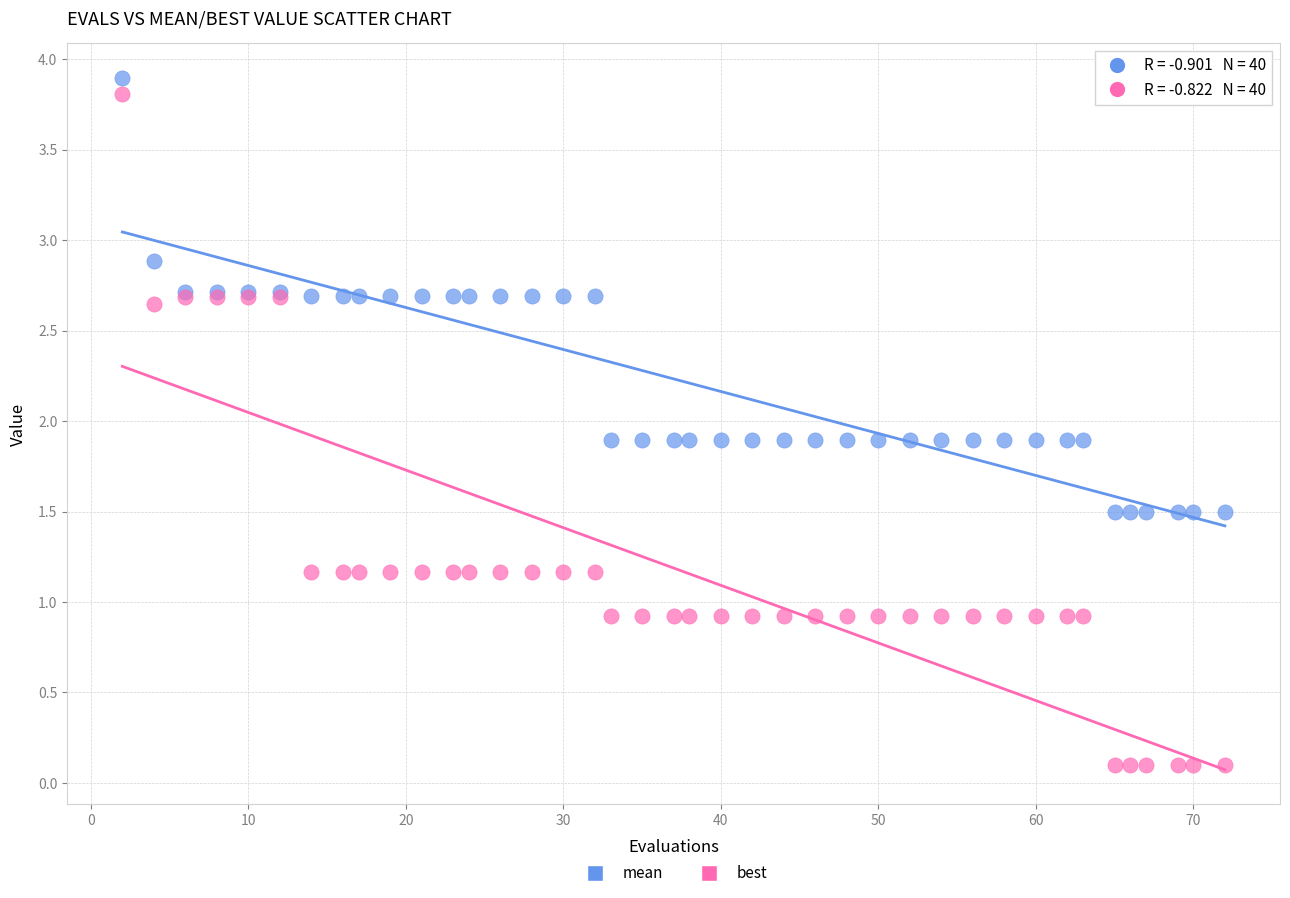

What is the X range (max minus min) for the scatter plot?

70.0